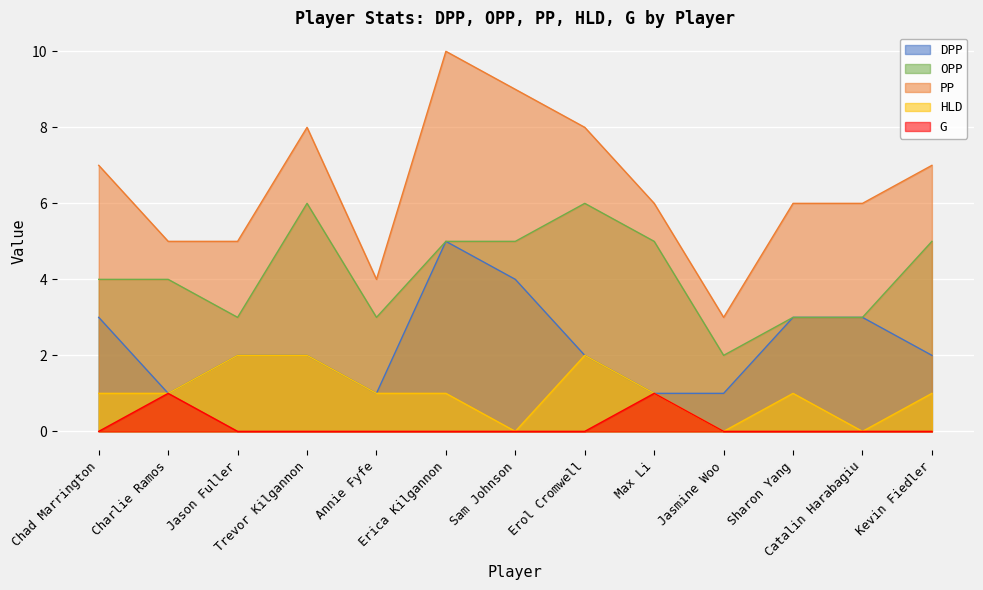

Which series changed the most between Max Li and Catalin Harabagiu?

DPP